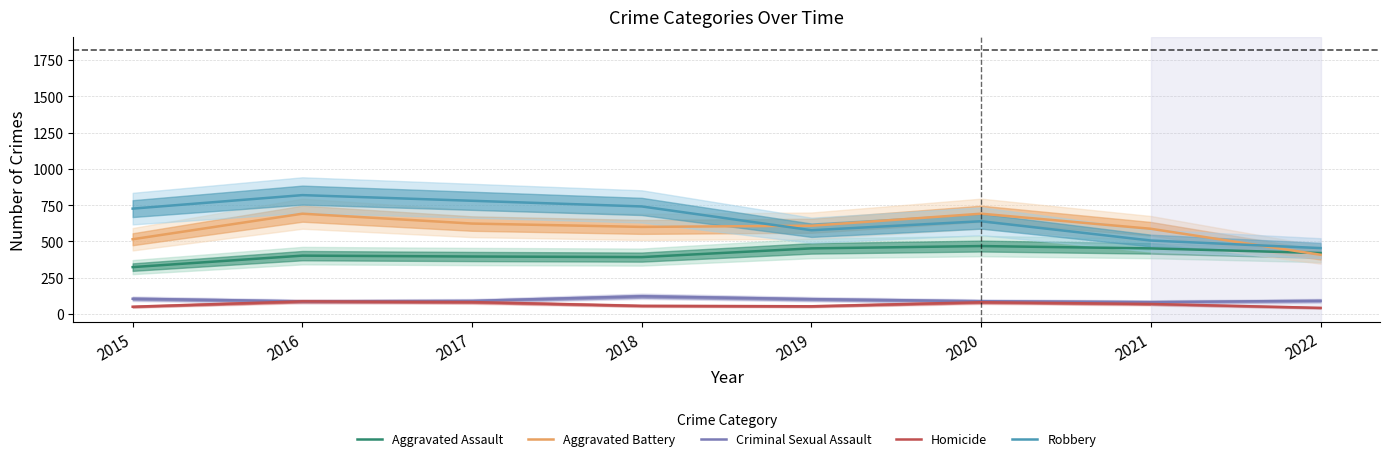

At which category does Robbery reach its first local peak?

2016